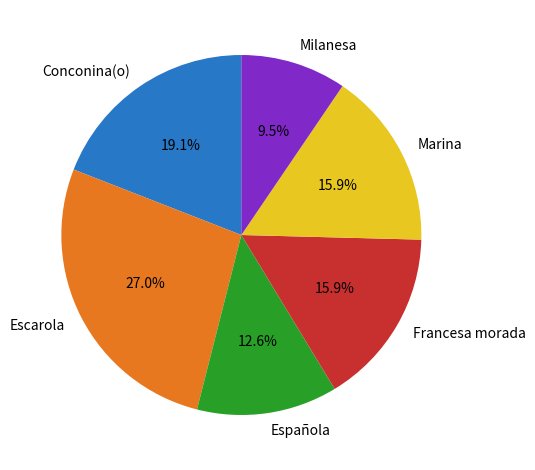

Between Escarola and Española, which is larger?

Escarola